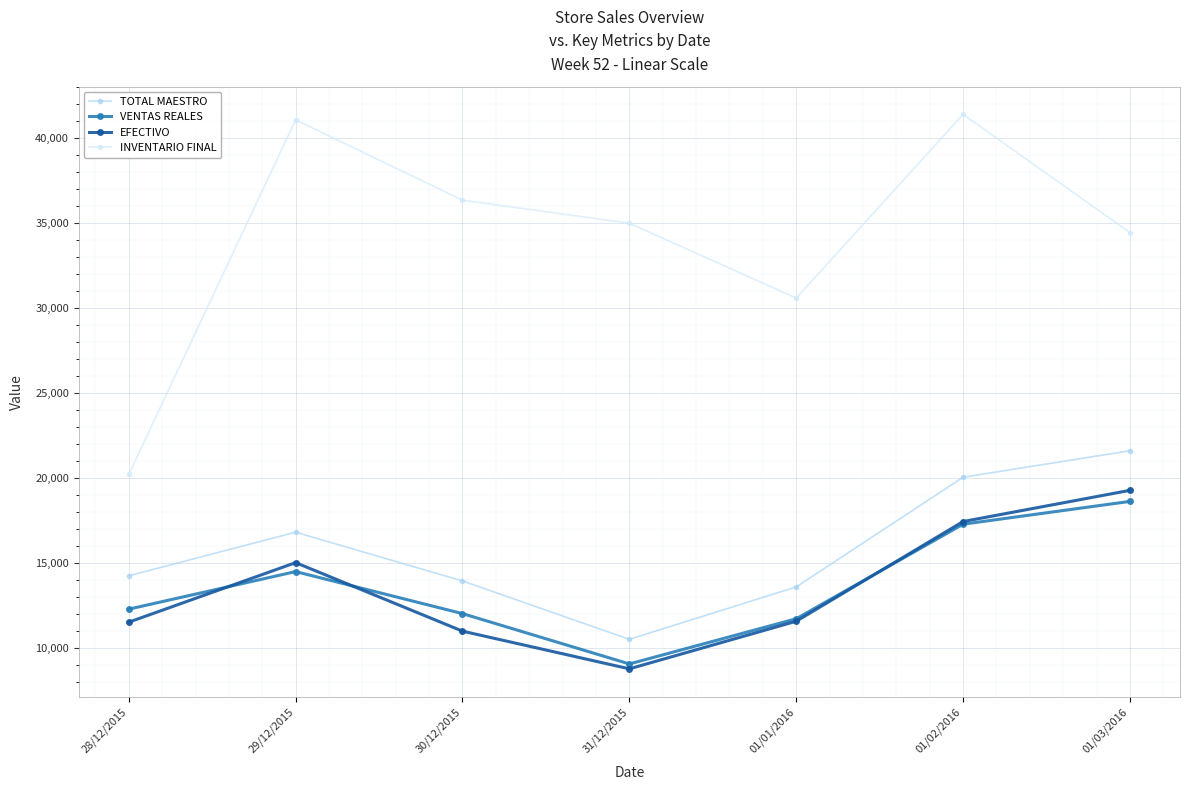

What is the difference between the maximum and second lowest values in the TOTAL MAESTRO series?

8016.0